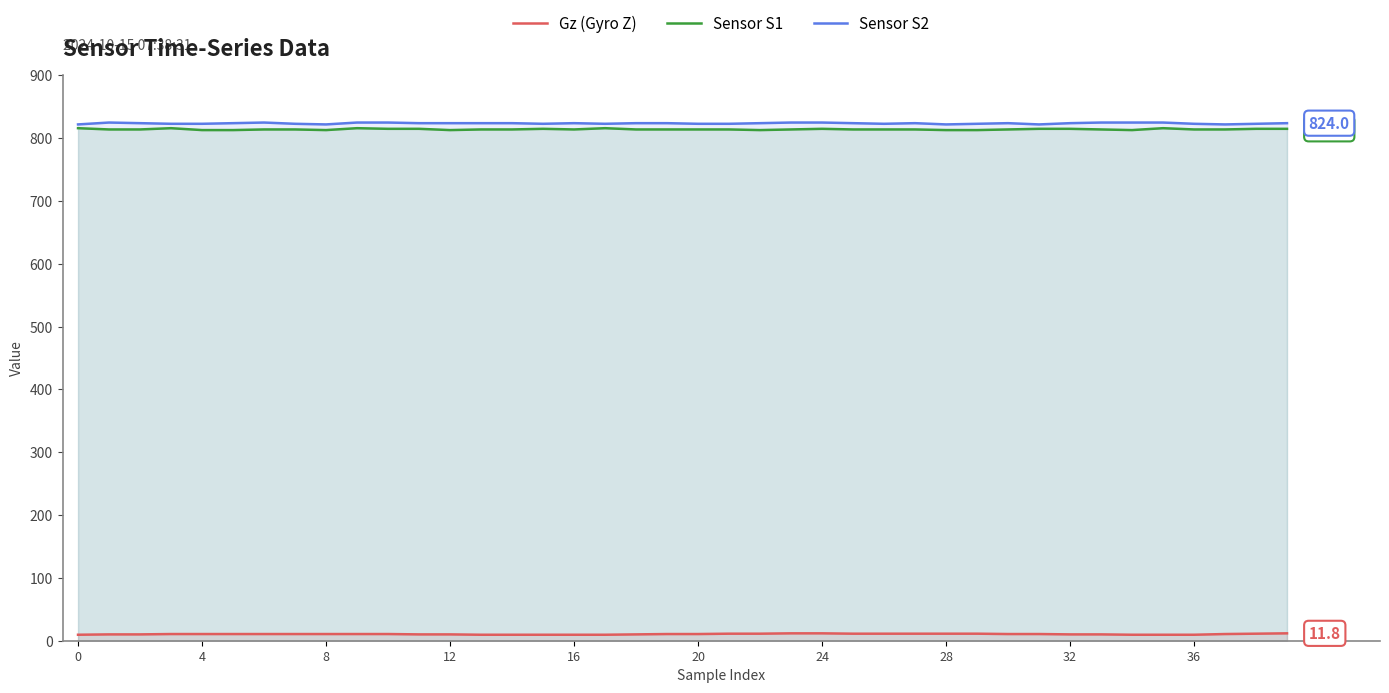

Rank the series at 8 from lowest to highest value.

Gz (Gyro Z), Sensor S1, Sensor S2